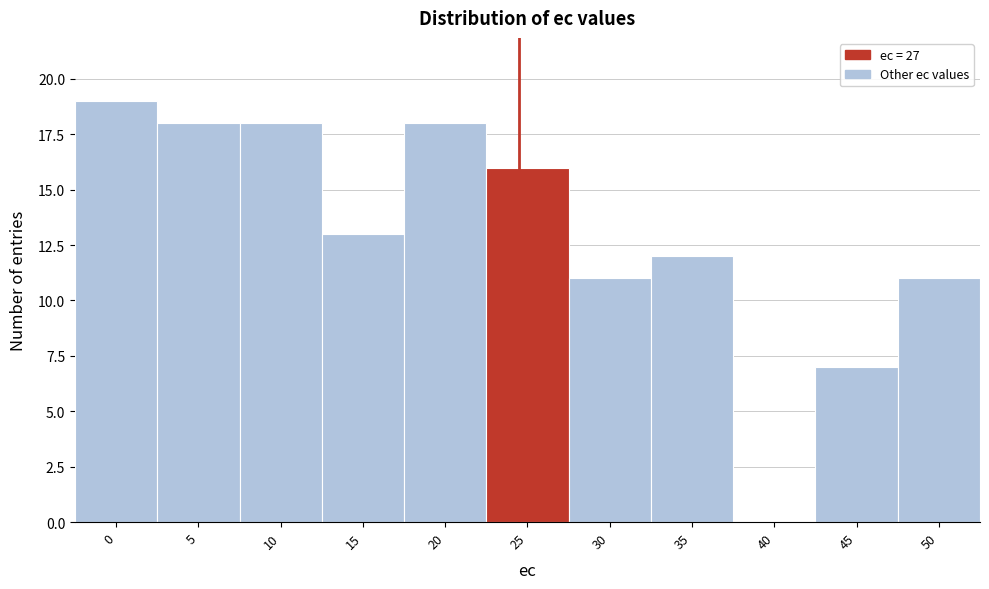

Reading left to right, list all the values displayed in this chart.

0=19	5=18	10=18	15=13	20=18	25=16	30=11	35=12	40=0	45=7	50=11